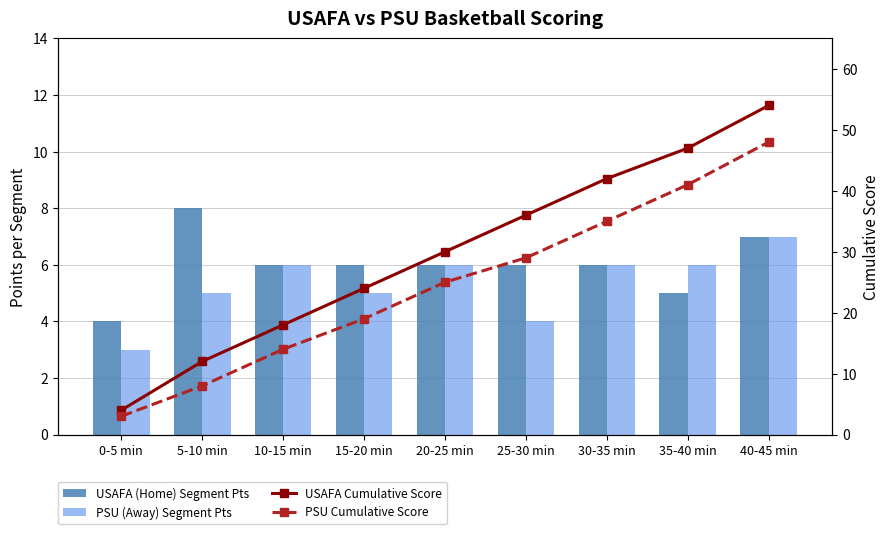

Between 25-30 min and 30-35 min, which is larger?

25-30 min